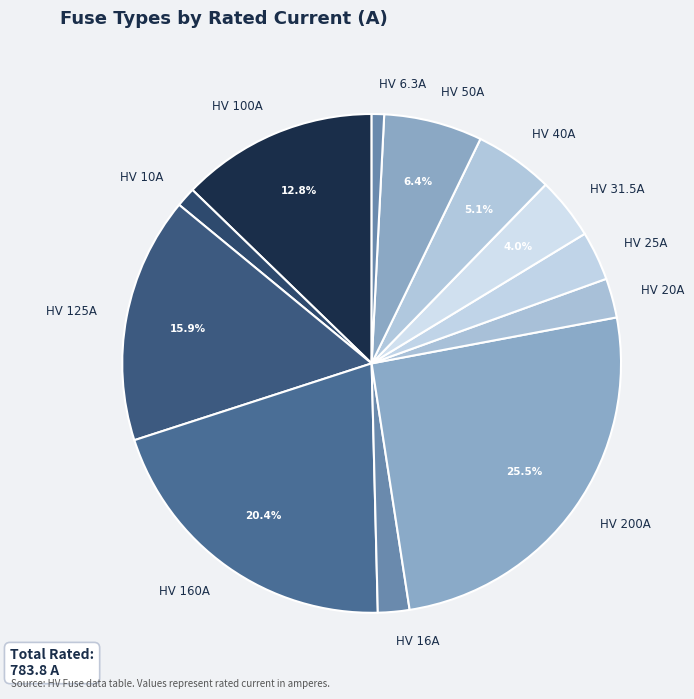

Count the number of slices in the pie.

12